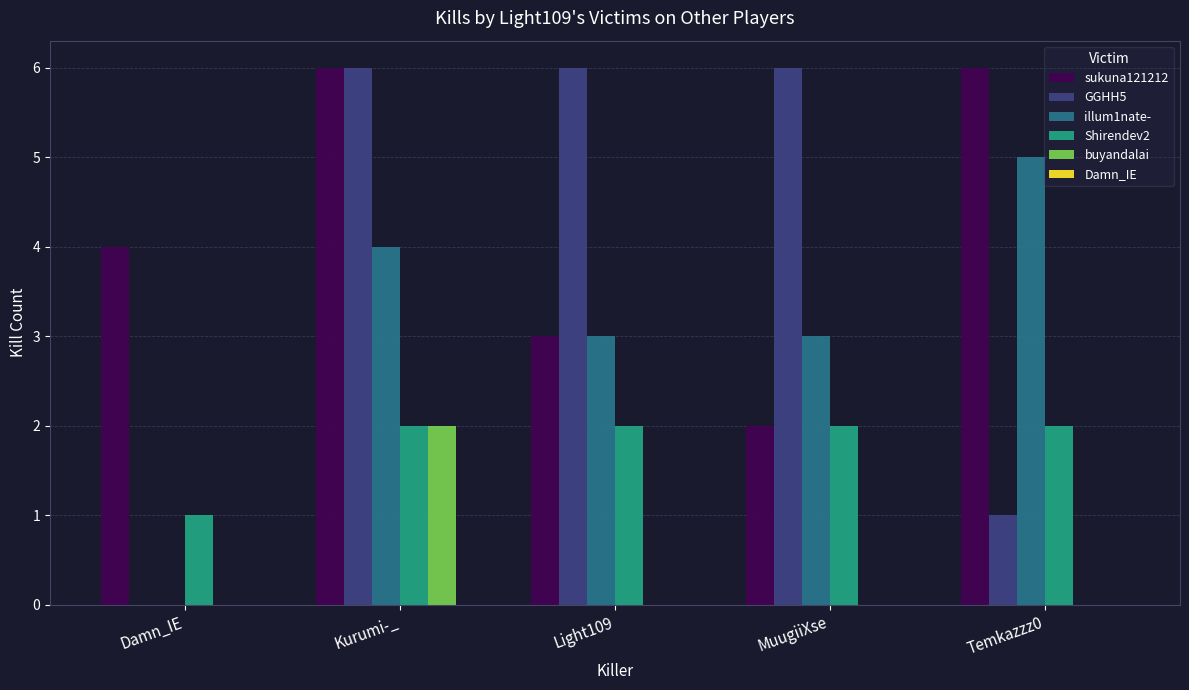

Reading right to left, list all the values displayed in this chart.

sukuna121212: Temkazzz0=6	MuugiiXse=2	Light109=3	Kurumi-_=6	Damn_IE=4
GGHH5: Temkazzz0=1	MuugiiXse=6	Light109=6	Kurumi-_=6	Damn_IE=0
illum1nate-: Temkazzz0=5	MuugiiXse=3	Light109=3	Kurumi-_=4	Damn_IE=0
Shirendev2: Temkazzz0=2	MuugiiXse=2	Light109=2	Kurumi-_=2	Damn_IE=1
buyandalai: Temkazzz0=0	MuugiiXse=0	Light109=0	Kurumi-_=2	Damn_IE=0